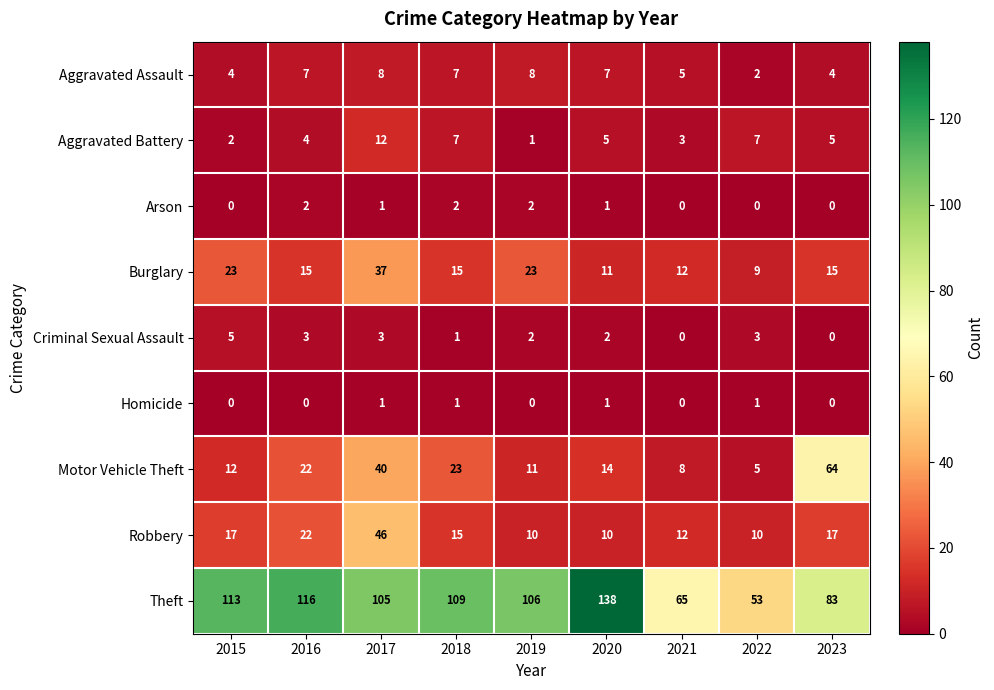

What is the difference between the maximum and minimum values in the Criminal Sexual Assault series?

5